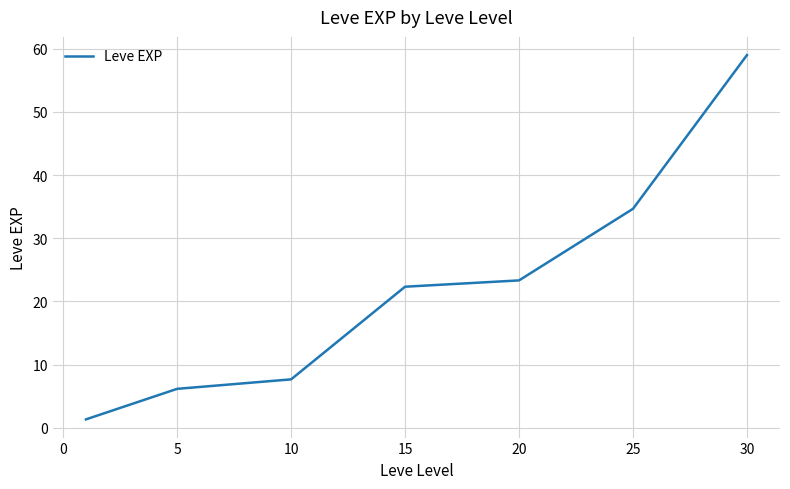

True or false: there are more than 1 points higher than both neighbors.

False